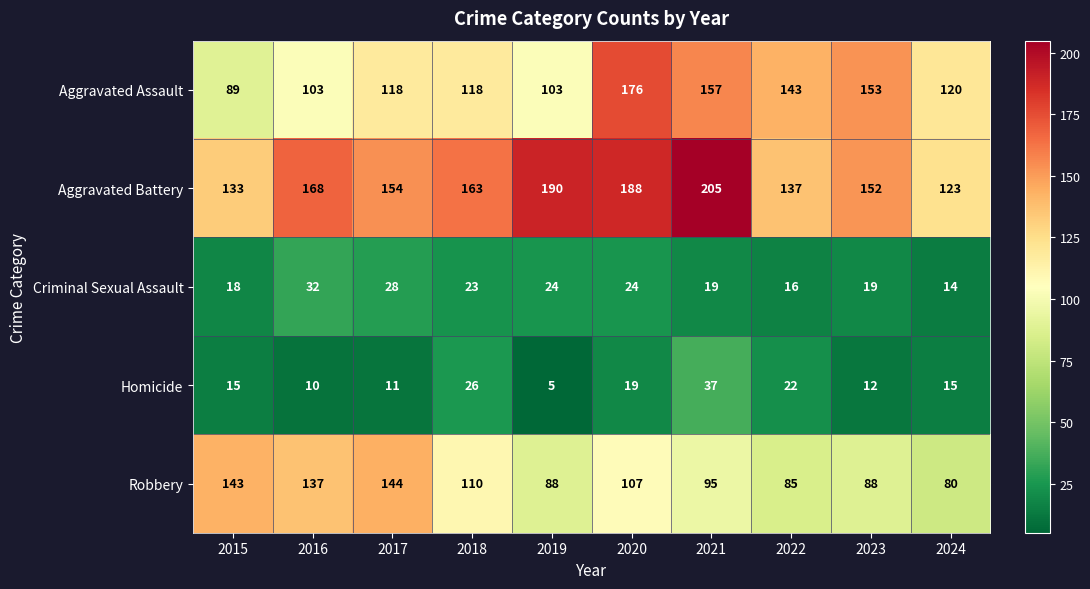

What is the smallest value displayed?

5